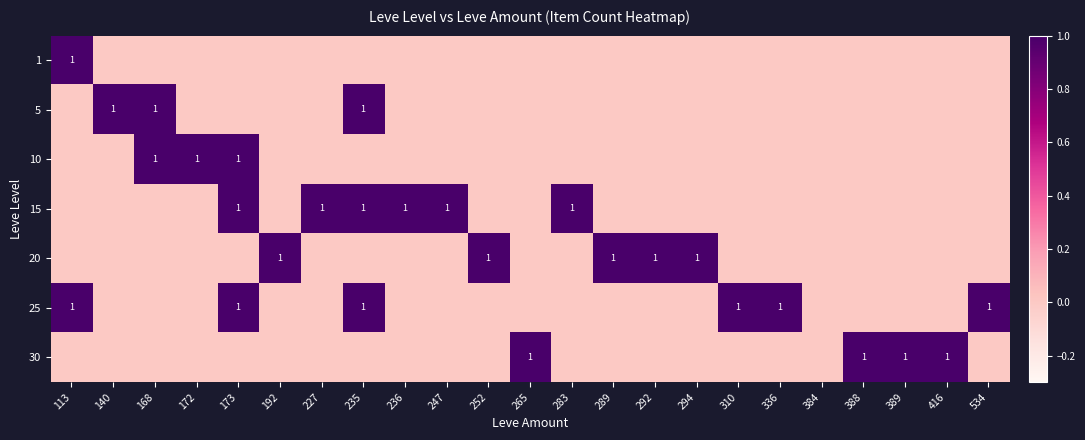

What is the total value across all series at 235?

3